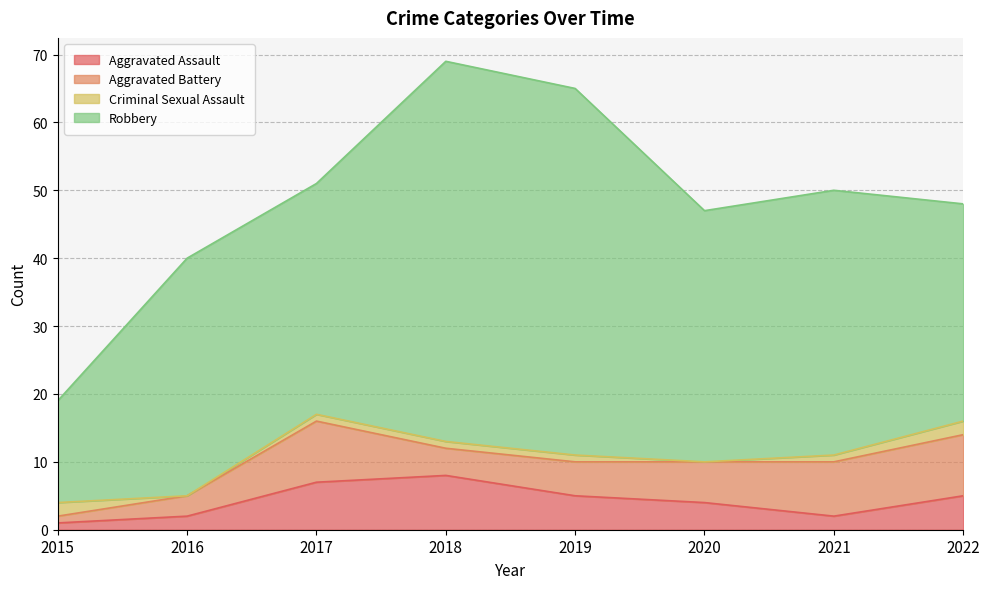

What is the difference between the maximum and second lowest values in the Criminal Sexual Assault series?

2